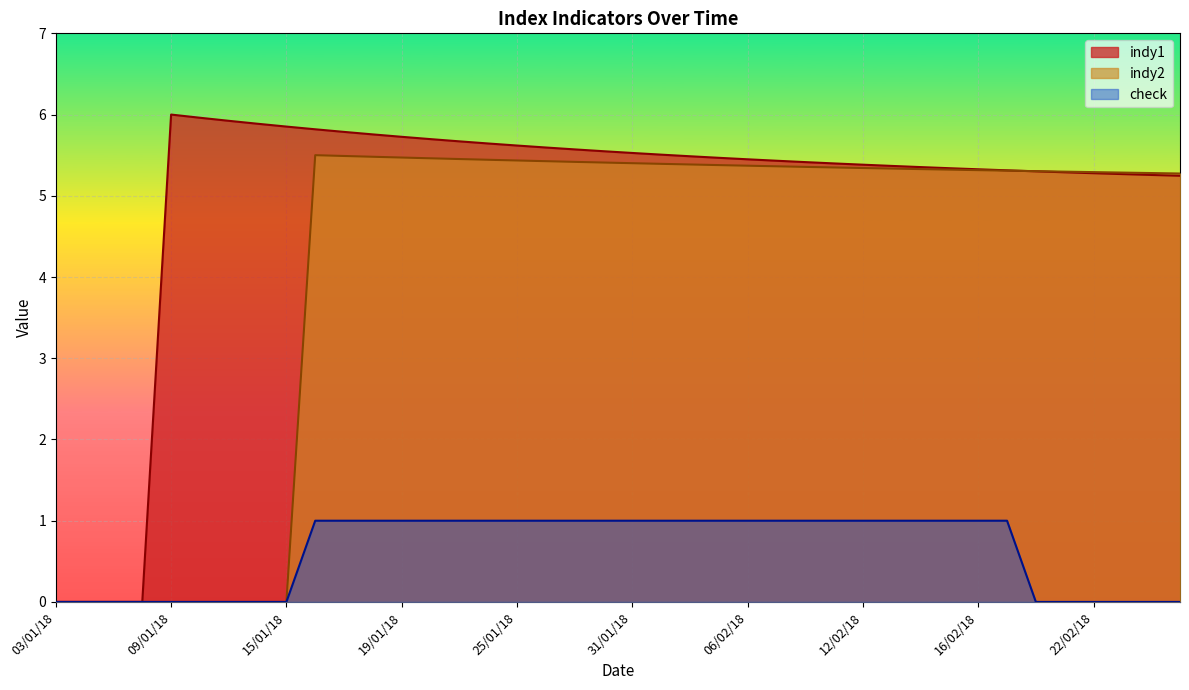

What is the maximum value shown in the chart?

6.0